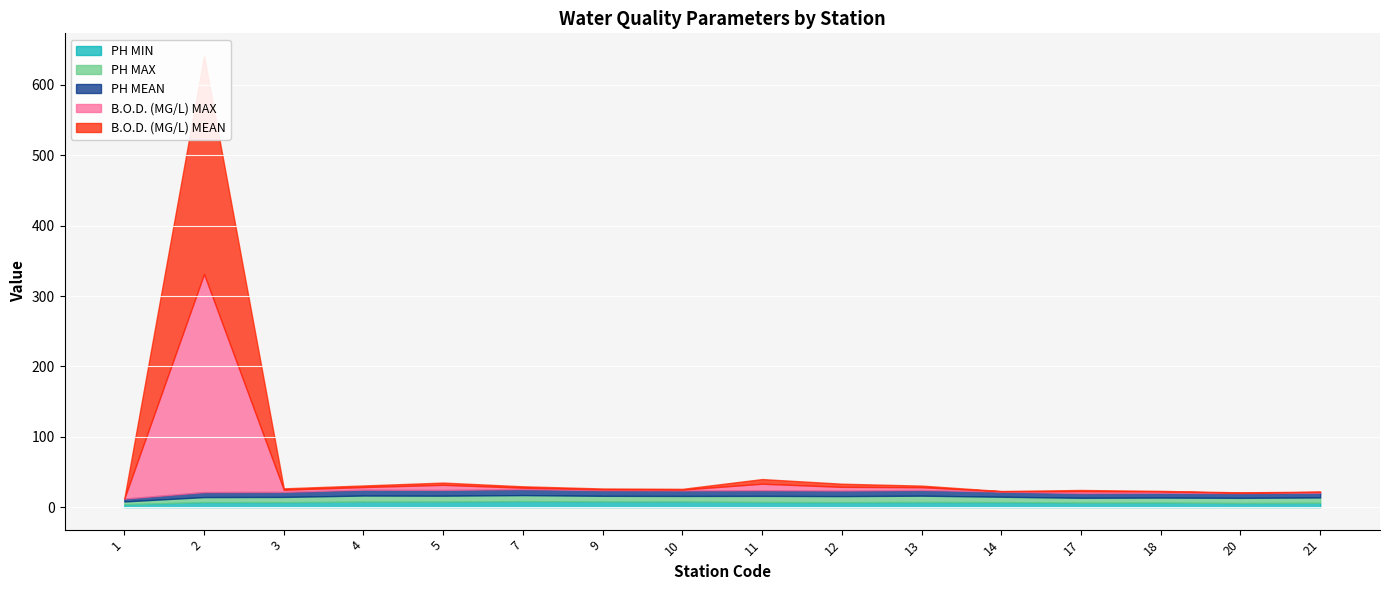

At which category does the chart reach its minimum across all series?

1